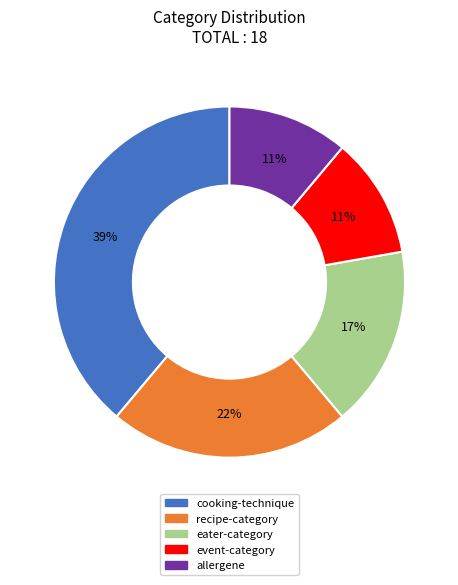

True or false: event-category accounts for 11% of the total.

True